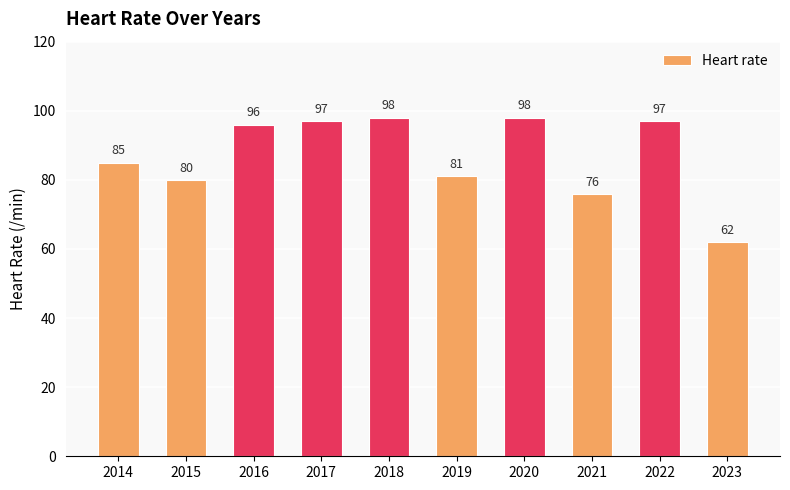

What is the value of the 1st bar from the left?

85